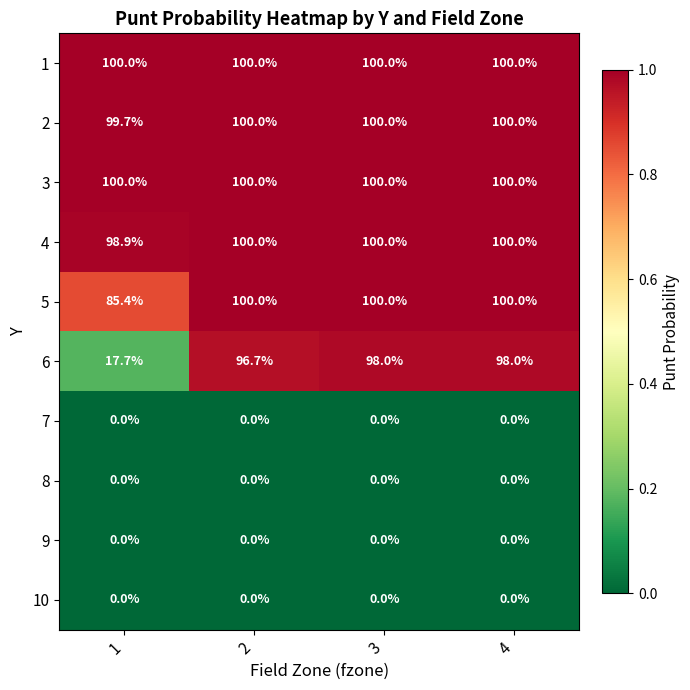

What is the maximum value shown in the chart?

100.0